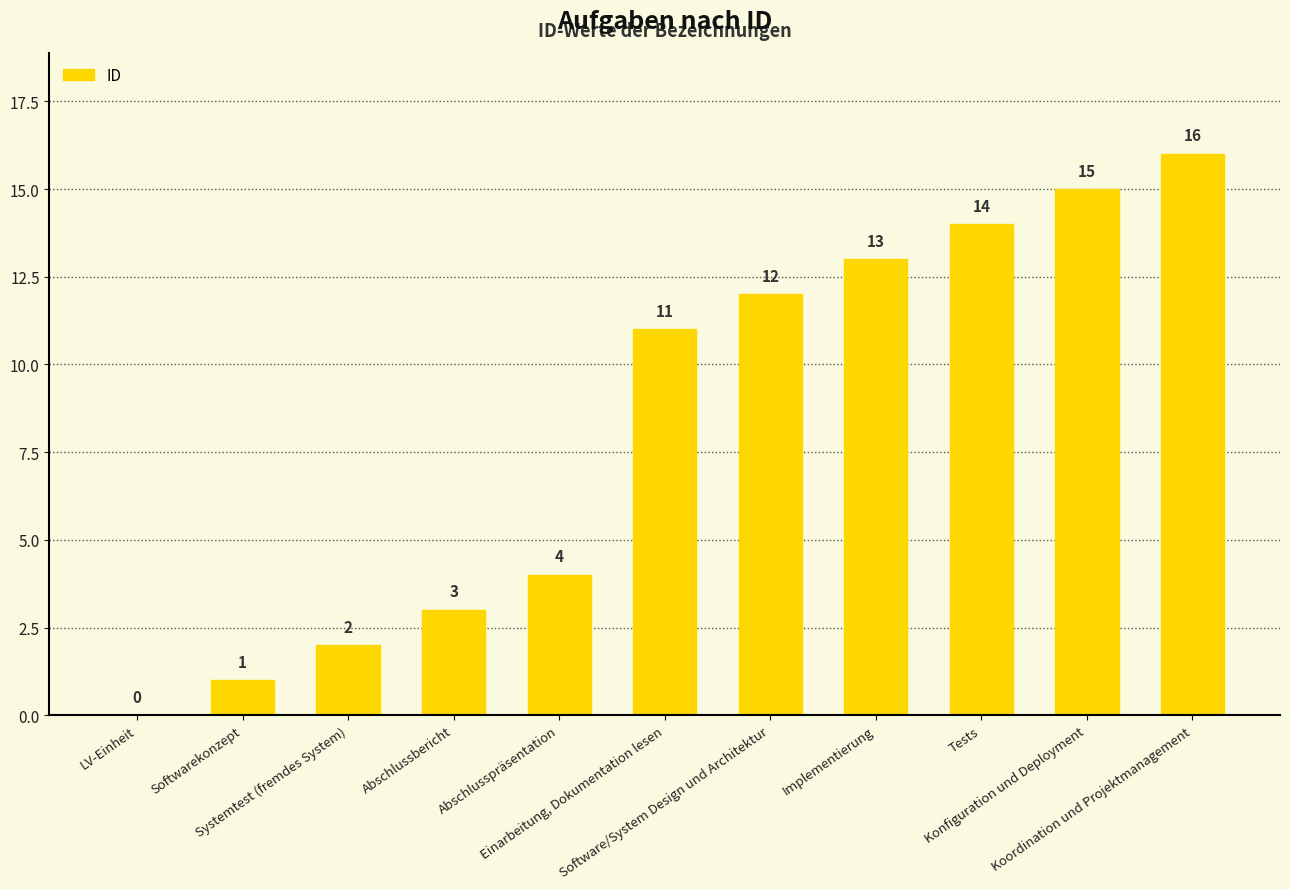

What is the maximum value shown in the chart?

16